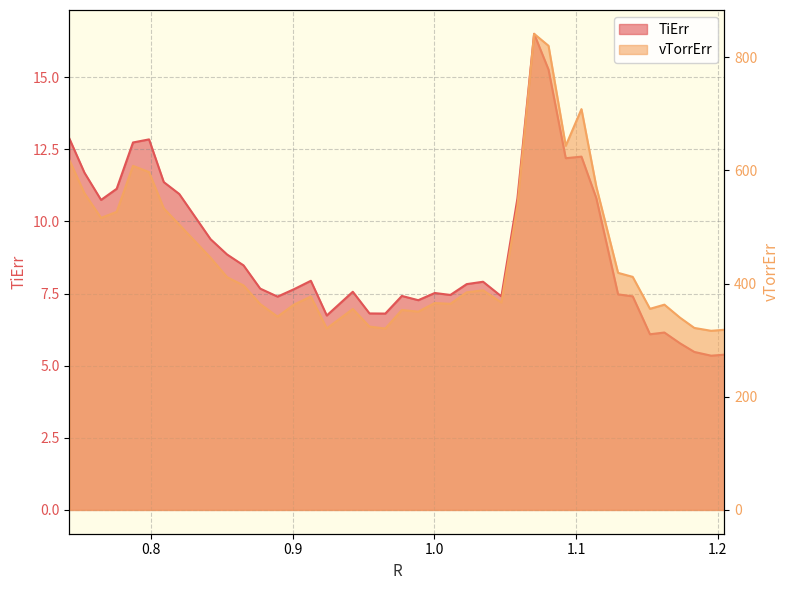

Reading left to right, transcribe all the data shown in this chart.

TiErr: 0.7421543233911115=12.9	0.7527751826782706=11.7	0.7645134336715957=10.7	0.7755405644480841=11.1	0.7870808148843704=12.7	0.7984103325957137=12.8	0.8088100550928565=11.4	0.8197465087455271=11.0	0.8418450940717132=9.4	0.853515964707998=8.9	0.8651699368003661=8.5	0.8769226152009318=7.7	0.8891775049061794=7.4	0.9009108397962446=7.7	0.9127068386570153=7.9	0.9239598858102493=6.7	0.9423429577476361=7.6	0.9541373644219426=6.8	0.9653174450990305=6.8	0.9769999761748961=7.4	0.988597194027525=7.3	1.000246753608701=7.5	1.0112762739043275=7.5	1.0227844001236952=7.8	1.0343690323576=7.9	1.0473201730319326=7.4	1.0586490470184393=10.8	1.0704290358606514=16.5	1.0806108670287526=15.3	1.0927656556458032=12.2	1.1038721121645203=12.2	1.1143711595441406=10.8	1.1297344655927821=7.5	1.1400749047768275=7.4	1.152271083342964=6.1	1.1624672086473922=6.1	1.1735605805766431=5.8	1.1836155318883492=5.5	1.1955031897046935=5.3	1.2049053253874236=5.4
vTorrErr: 0.7421543233911115=618.1	0.7527751826782706=559.6	0.7645134336715957=516.1	0.7755405644480841=526.8	0.7870808148843704=608.0	0.7984103325957137=597.1	0.8088100550928565=533.0	0.8197465087455271=504.2	0.8418450940717132=445.8	0.853515964707998=411.4	0.8651699368003661=396.7	0.8769226152009318=363.8	0.8891775049061794=341.6	0.9009108397962446=363.1	0.9127068386570153=377.1	0.9239598858102493=320.8	0.9423429577476361=355.1	0.9541373644219426=324.0	0.9653174450990305=320.6	0.9769999761748961=353.3	0.988597194027525=350.4	1.000246753608701=365.7	1.0112762739043275=364.2	1.0227844001236952=384.6	1.0343690323576=388.1	1.0473201730319326=366.6	1.0586490470184393=537.7	1.0704290358606514=841.4	1.0806108670287526=820.3	1.0927656556458032=643.6	1.1038721121645203=708.3	1.1143711595441406=571.3	1.1297344655927821=419.0	1.1400749047768275=411.9	1.152271083342964=355.4	1.1624672086473922=362.7	1.1735605805766431=339.6	1.1836155318883492=321.6	1.1955031897046935=316.5	1.2049053253874236=318.4